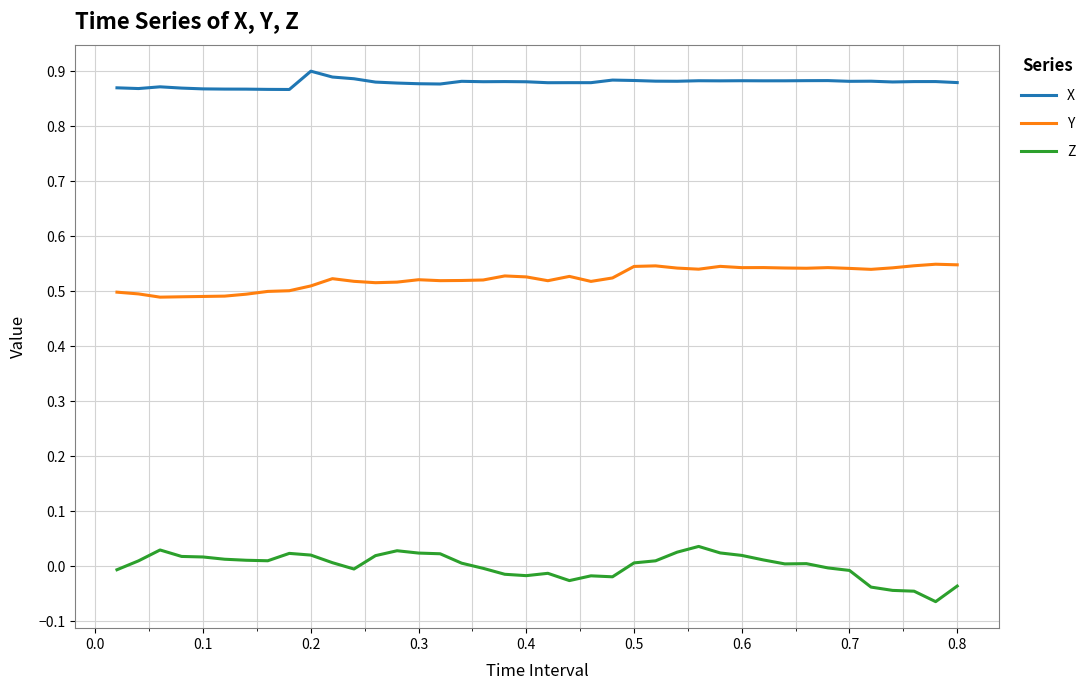

Which series has the largest total across all categories?

X